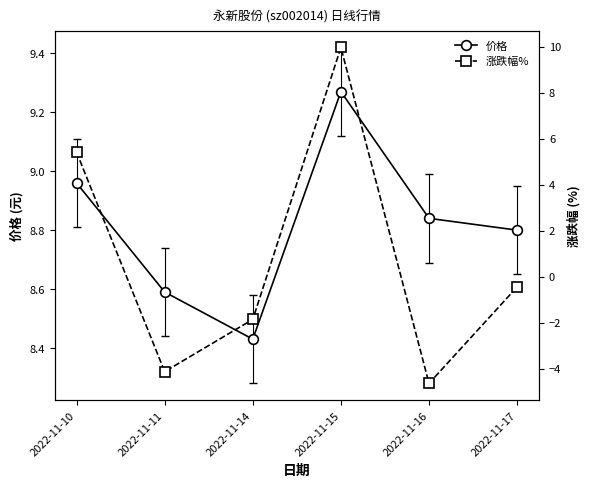

How many values in the 涨跌幅% series are below 0?

4